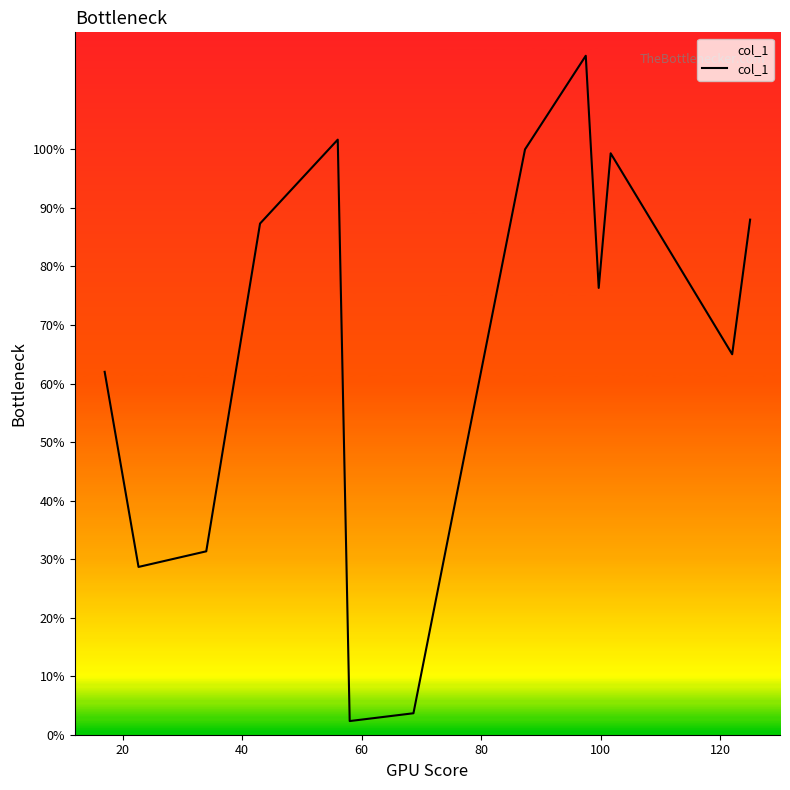

What is the maximum value shown in the chart?

116.0